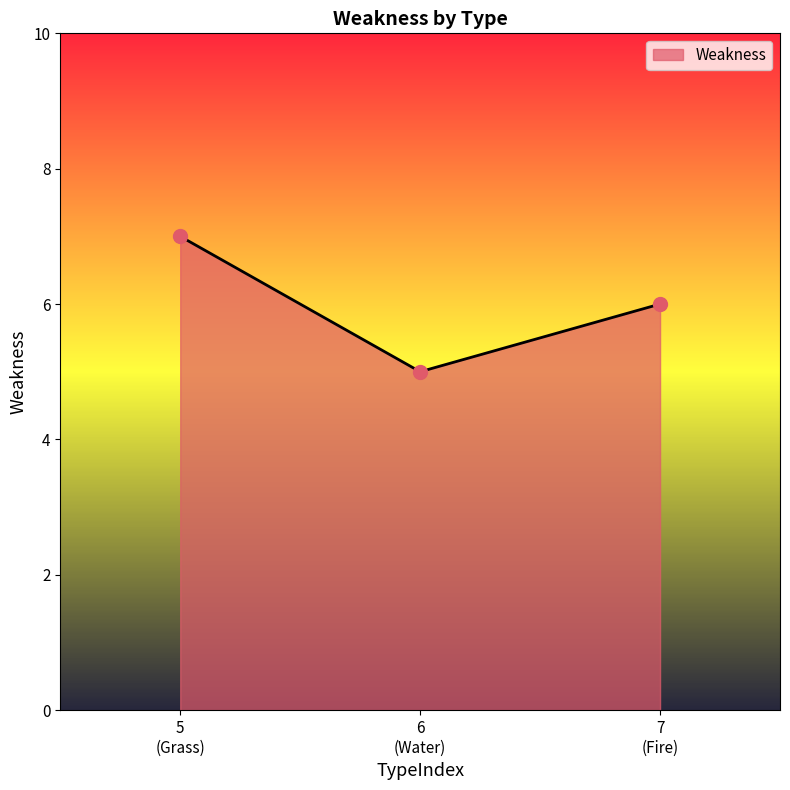

What is the maximum value shown in the chart?

7